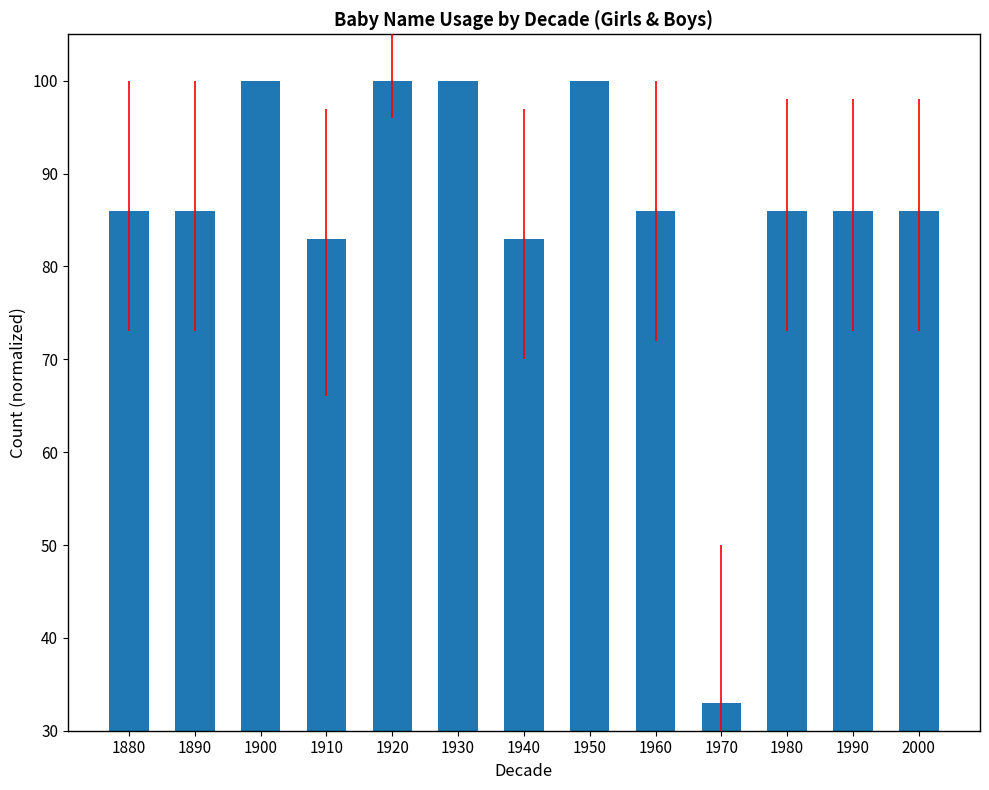

True or false: the data shows 86 at 1890.

True